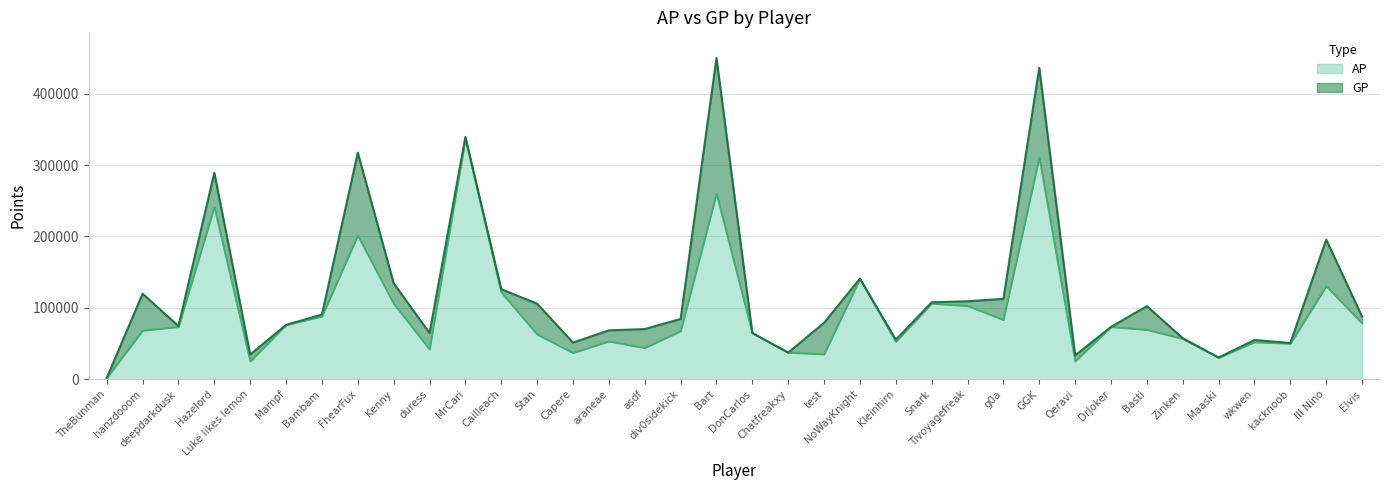

What is the label of the 7th point from the right?

Basti